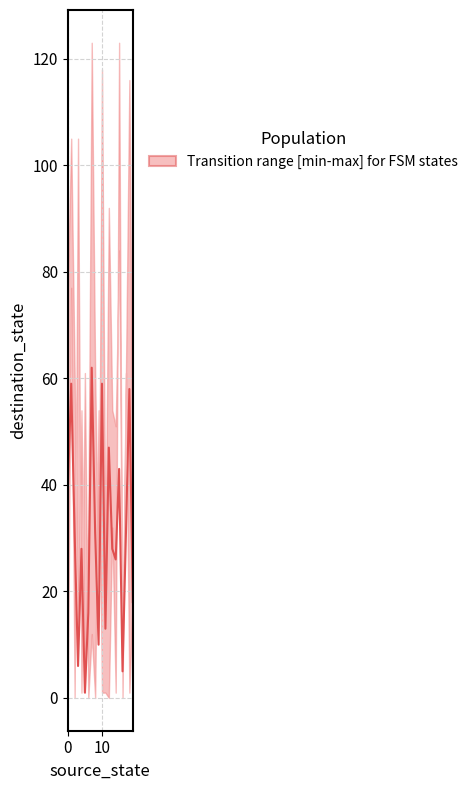

What is the average value?

31